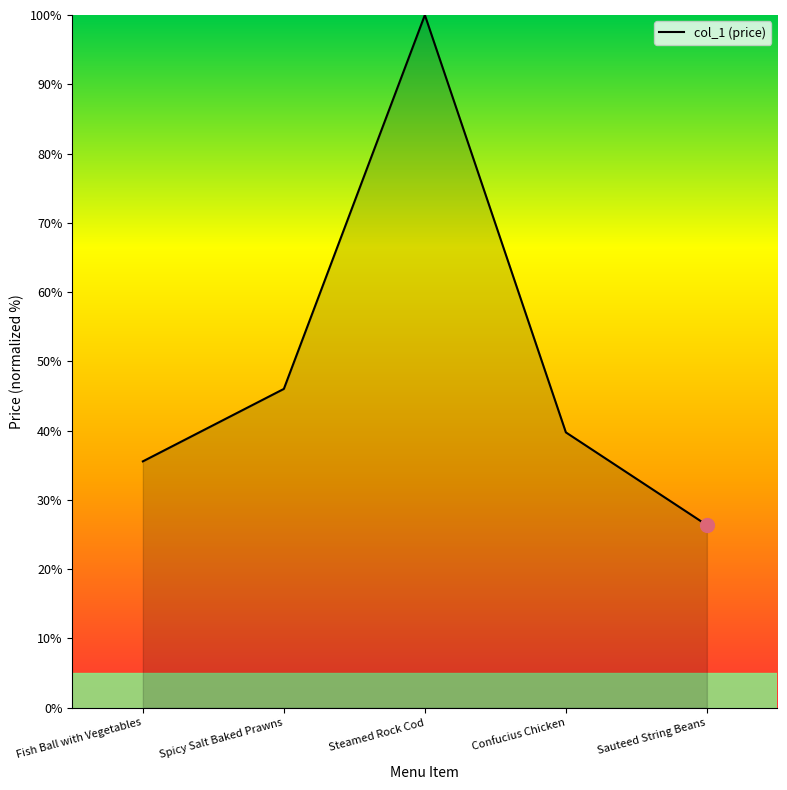

What is the label of the 1st point from the left?

Fish Ball with Vegetables